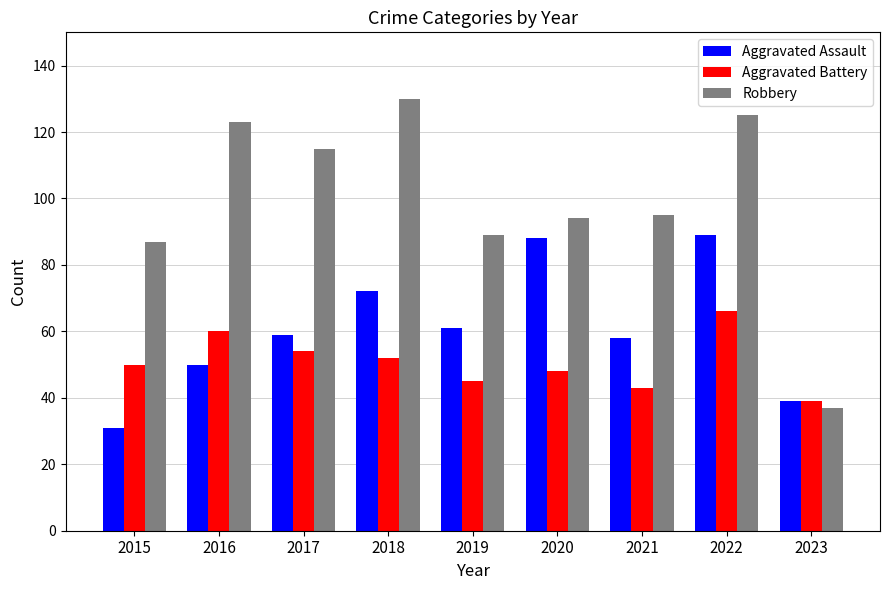

Which series has the largest total across all categories?

Robbery